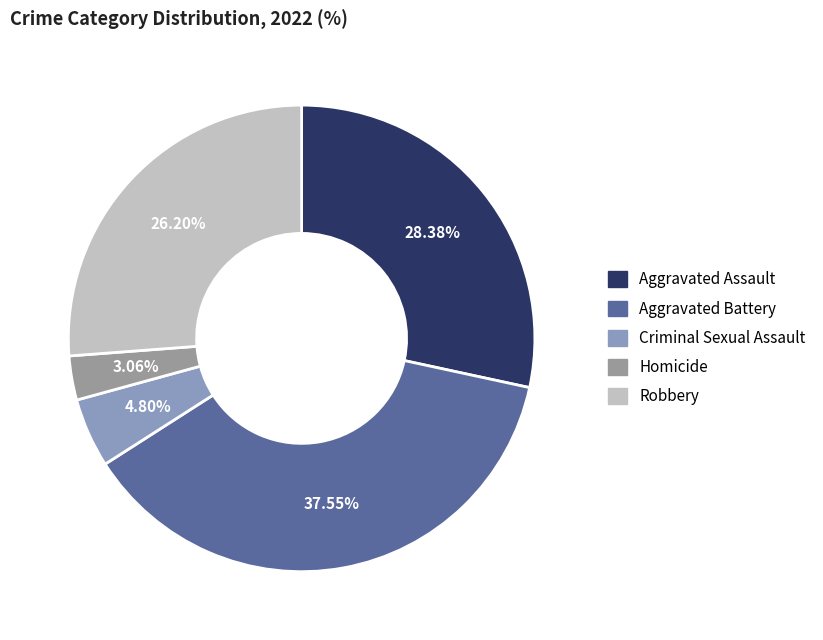

To the nearest percent, what portion does Homicide represent?

3%